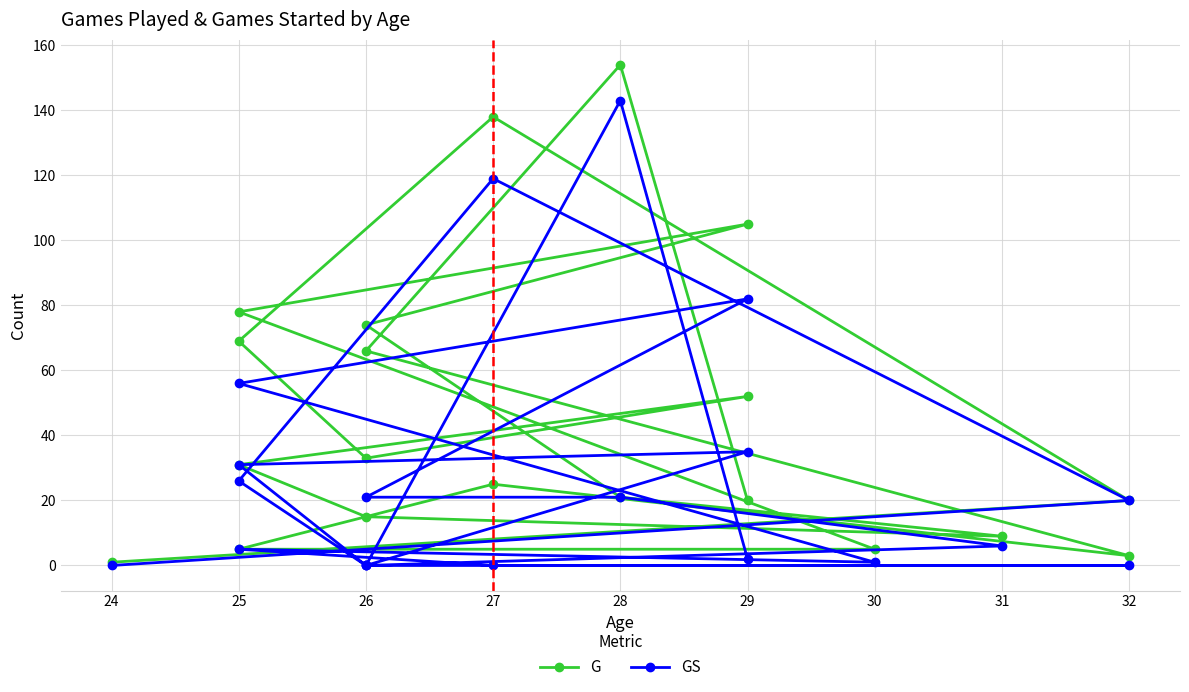

How many values in the GS series exceed 20?

9